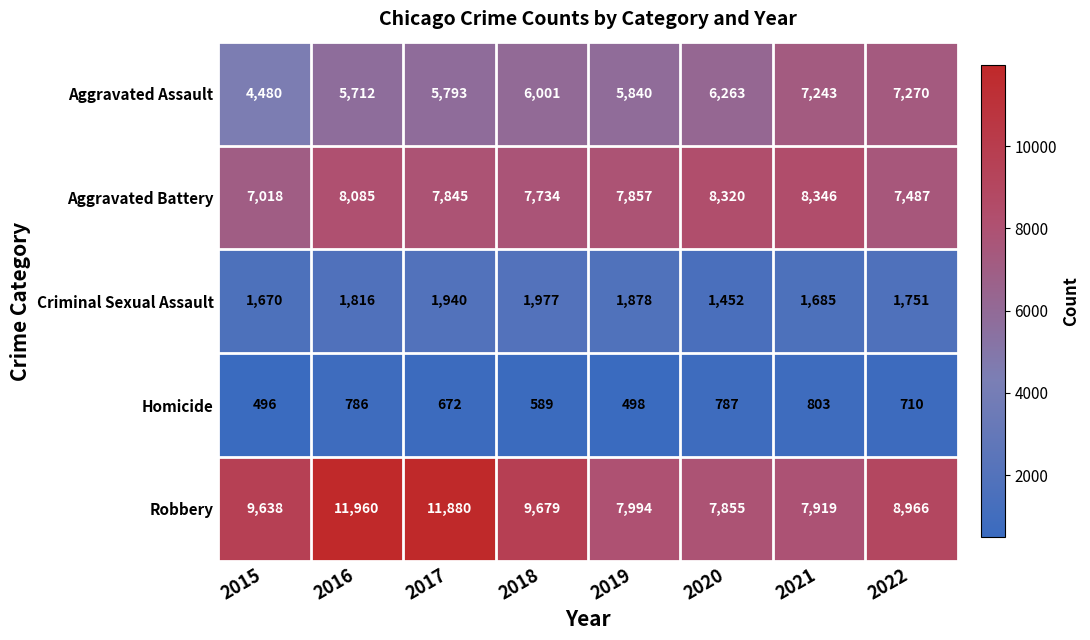

How many distinct data groups are displayed?

5